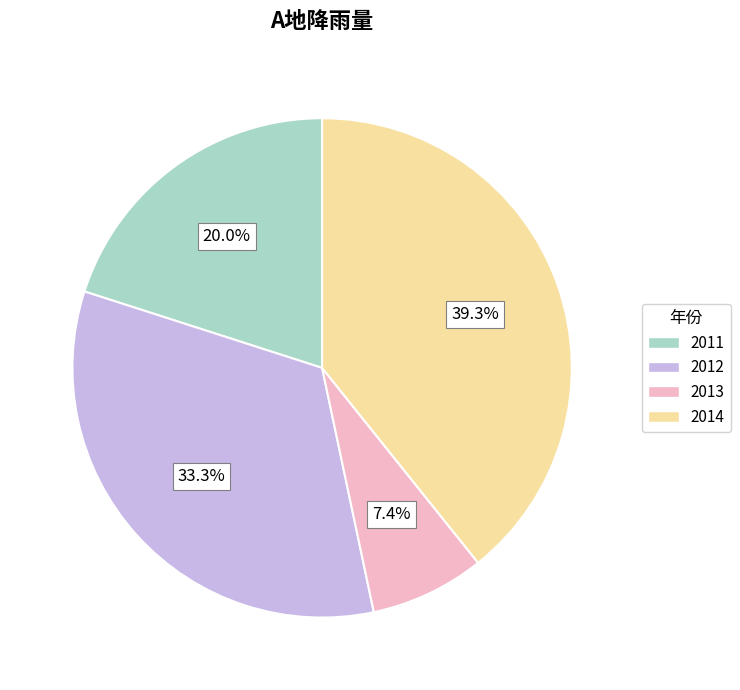

How much of the chart is everything except 2012?

66.7%